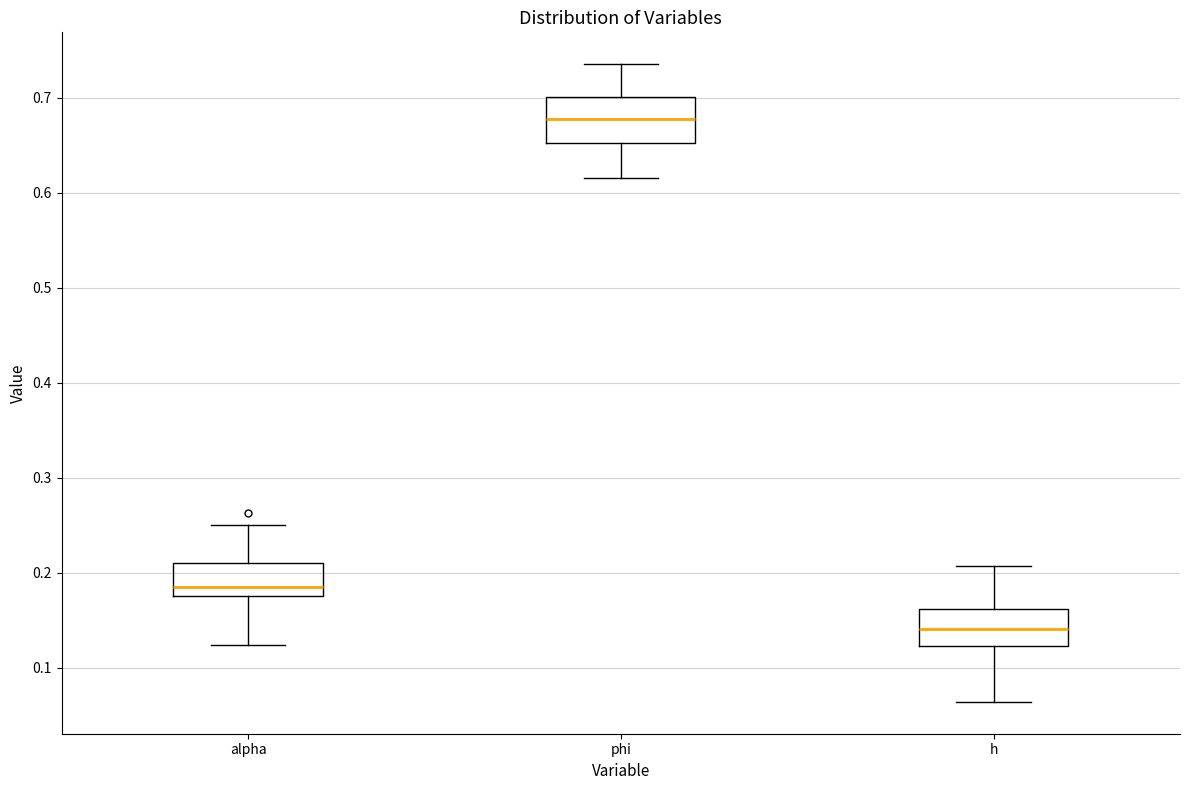

Reading left to right, read every box against the y-axis: the position of its median line, the range the box covers, and the ends of its whiskers. The values are not printed on the chart, so give them approximately, as read against the axis.

alpha: median 0.19, box 0.18 to 0.21, whiskers 0.12 to 0.25
phi: median 0.68, box 0.65 to 0.70, whiskers 0.62 to 0.74
h: median 0.14, box 0.12 to 0.16, whiskers 0.06 to 0.21